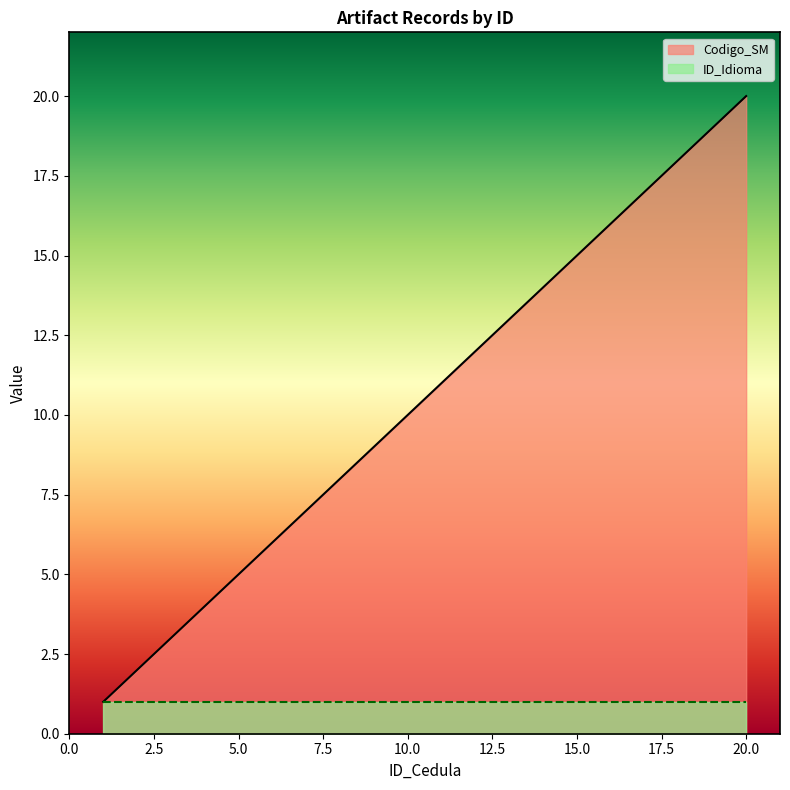

The chart shows a value of 30 at 17. True or false?

False